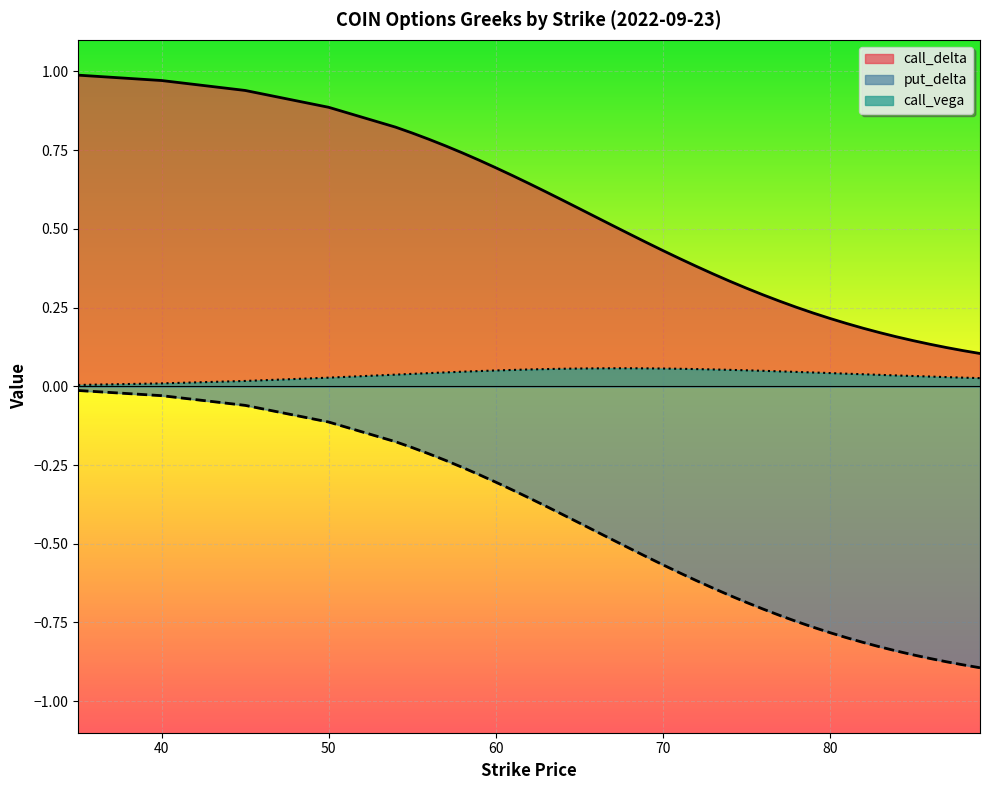

Reading left to right, transcribe all the data shown in this chart.

call_delta: 35=1.0	40=1.0	45=0.9	50=0.9	54=0.8	55=0.8	56=0.8	57=0.8	58=0.7	59=0.7	60=0.7	61=0.7	62=0.6	63=0.6	64=0.6	65=0.6	66=0.5	67=0.5	68=0.5	69=0.5	70=0.4	71=0.4	72=0.4	73=0.4	74=0.3	75=0.3	76=0.3	77=0.3	78=0.3	79=0.2	80=0.2	81=0.2	82=0.2	83=0.2	84=0.2	85=0.1	86=0.1	87=0.1	88=0.1	89=0.1
put_delta: 35=-0.0	40=-0.0	45=-0.1	50=-0.1	54=-0.2	55=-0.2	56=-0.2	57=-0.2	58=-0.3	59=-0.3	60=-0.3	61=-0.3	62=-0.4	63=-0.4	64=-0.4	65=-0.4	66=-0.5	67=-0.5	68=-0.5	69=-0.5	70=-0.6	71=-0.6	72=-0.6	73=-0.6	74=-0.7	75=-0.7	76=-0.7	77=-0.7	78=-0.7	79=-0.8	80=-0.8	81=-0.8	82=-0.8	83=-0.8	84=-0.8	85=-0.9	86=-0.9	87=-0.9	88=-0.9	89=-0.9
call_vega: 35=0.0	40=0.0	45=0.0	50=0.0	54=0.0	55=0.0	56=0.0	57=0.0	58=0.0	59=0.0	60=0.1	61=0.1	62=0.1	63=0.1	64=0.1	65=0.1	66=0.1	67=0.1	68=0.1	69=0.1	70=0.1	71=0.1	72=0.1	73=0.1	74=0.1	75=0.1	76=0.0	77=0.0	78=0.0	79=0.0	80=0.0	81=0.0	82=0.0	83=0.0	84=0.0	85=0.0	86=0.0	87=0.0	88=0.0	89=0.0